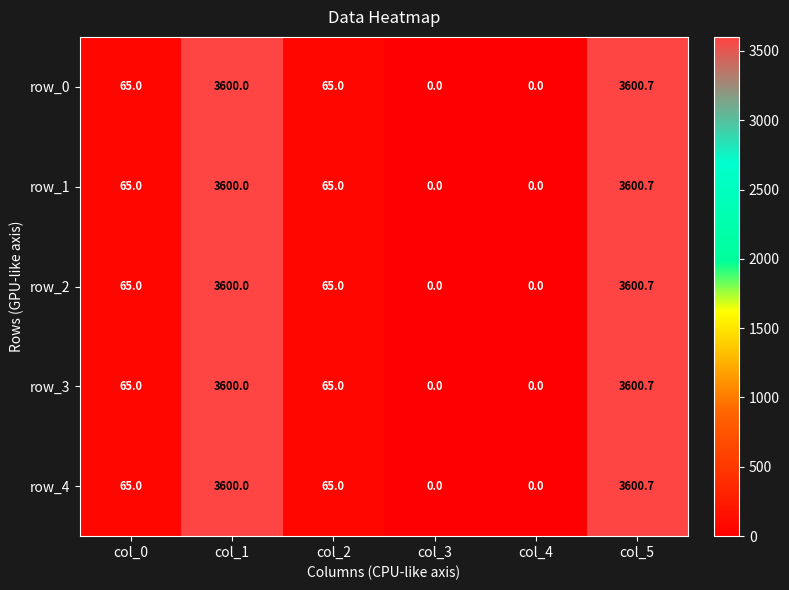

At which category is the sum across all series the highest?

col_5